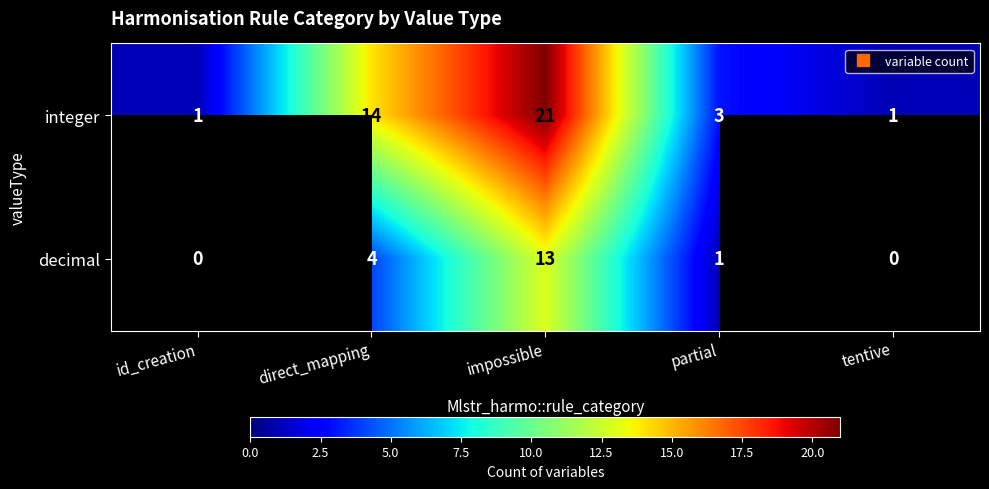

What is the sum of the decimal values at impossible and tentive?

13